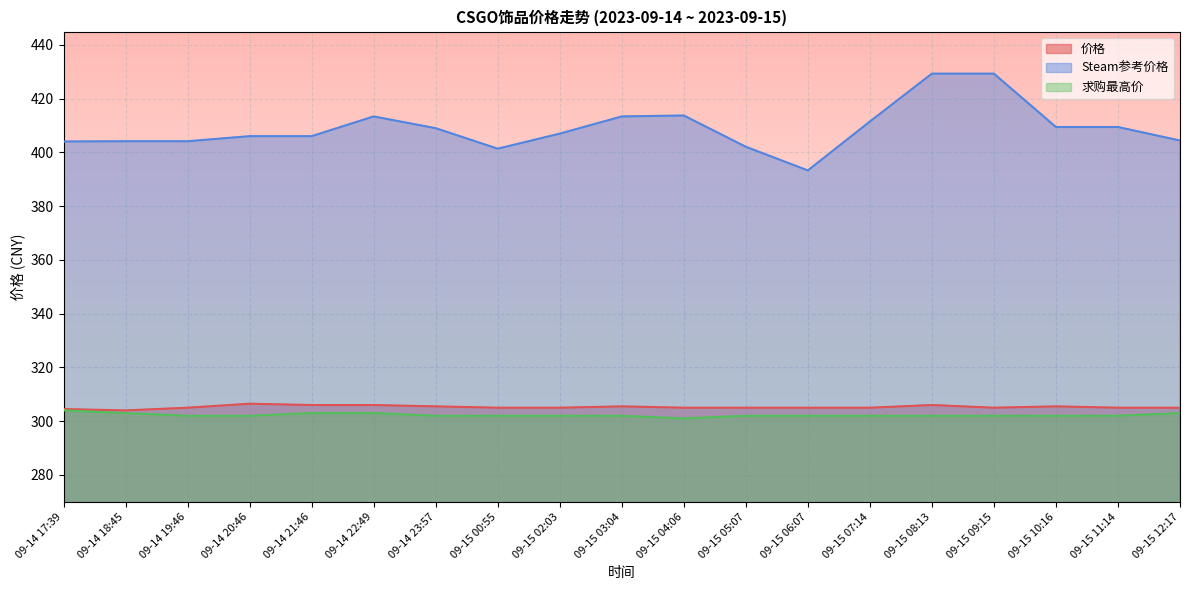

List the labels in order of 价格 value, largest first.

09-14 20:46, 09-14 21:46, 09-14 22:49, 09-15 08:13, 09-14 23:57, 09-15 03:04, 09-15 10:16, 09-14 19:46, 09-15 00:55, 09-15 02:03, 09-15 04:06, 09-15 05:07, 09-15 06:07, 09-15 07:14, 09-15 09:15, 09-15 11:14, 09-15 12:17, 09-14 17:39, 09-14 18:45